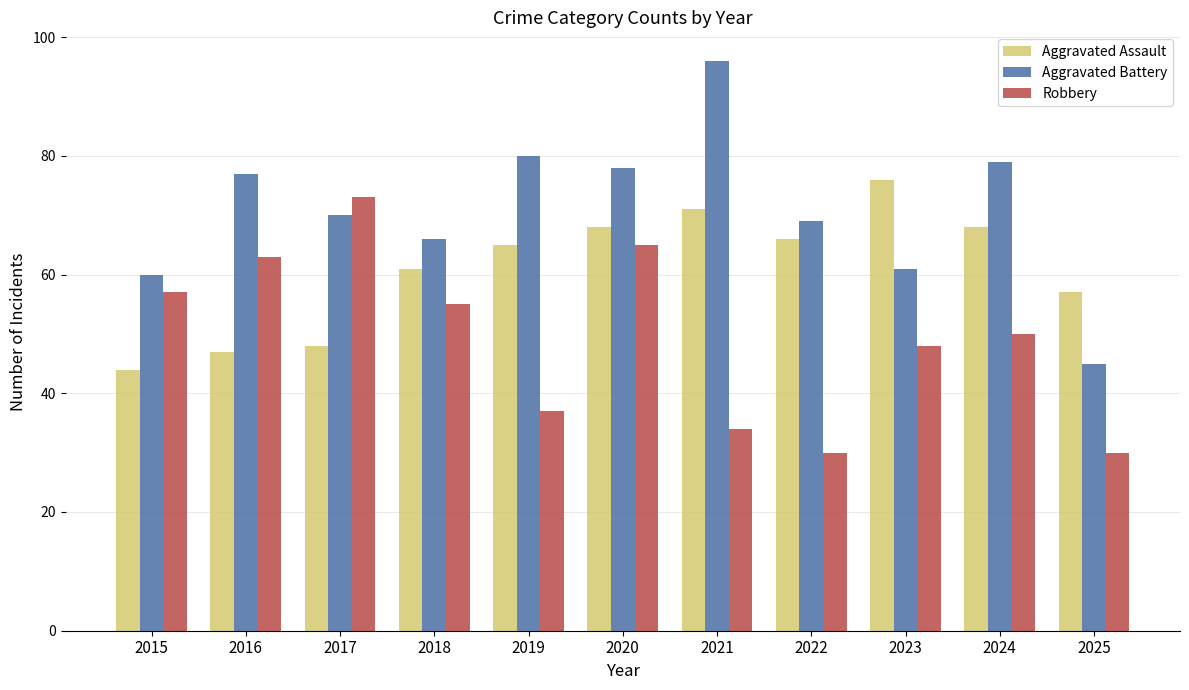

Is it true that Aggravated Battery equals 79 at 2024?

True